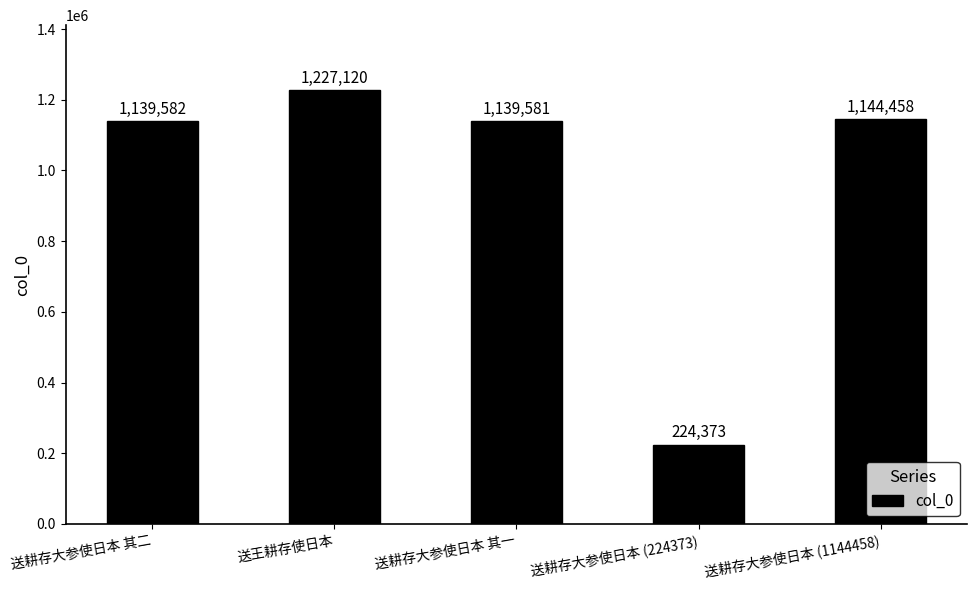

Which label corresponds to the largest value in the chart?

送王耕存使日本